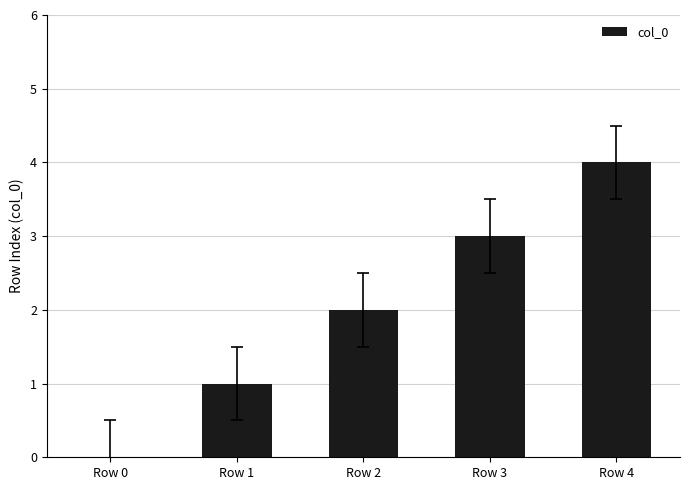

The chart shows a value of 1 at Row 4. True or false?

False